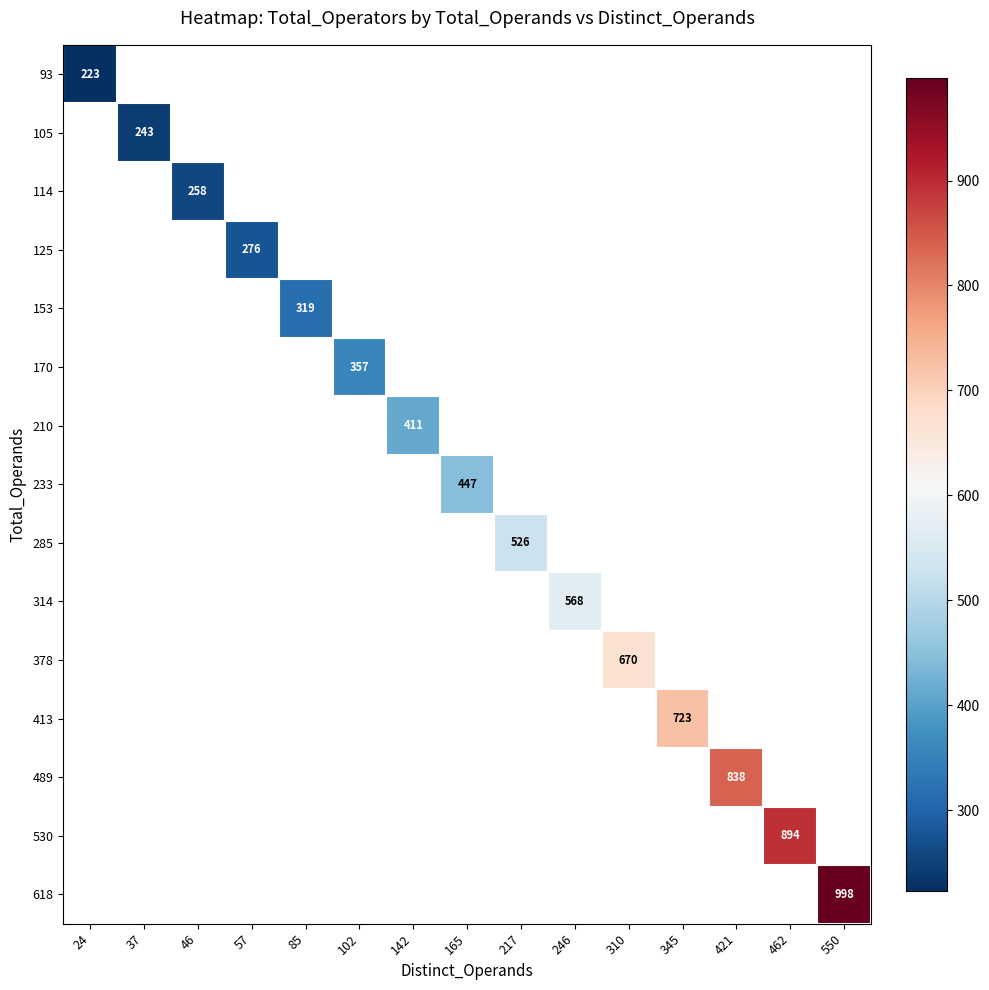

What is the maximum value shown in the chart?

998.0